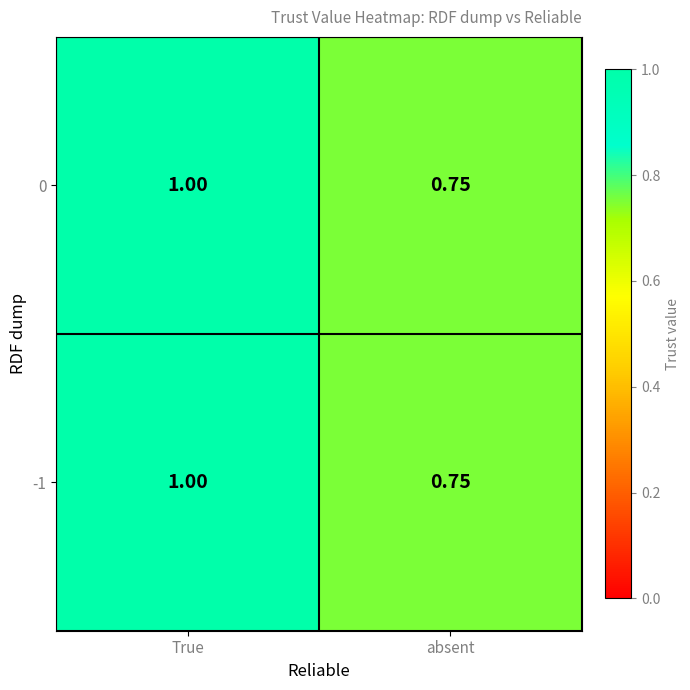

List the labels in order of -1 value, smallest first.

absent, True